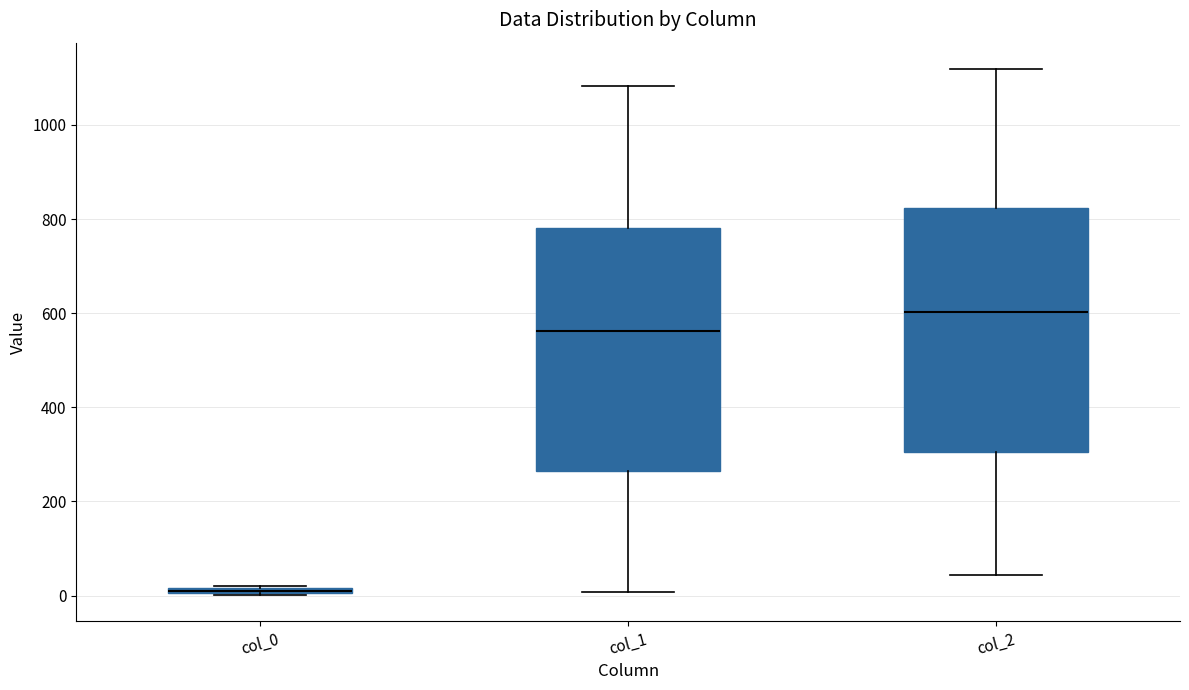

Where is the upper edge of the box for col_0 on the y-axis? The values are not printed on the chart, so give them approximately, as read against the axis.

20